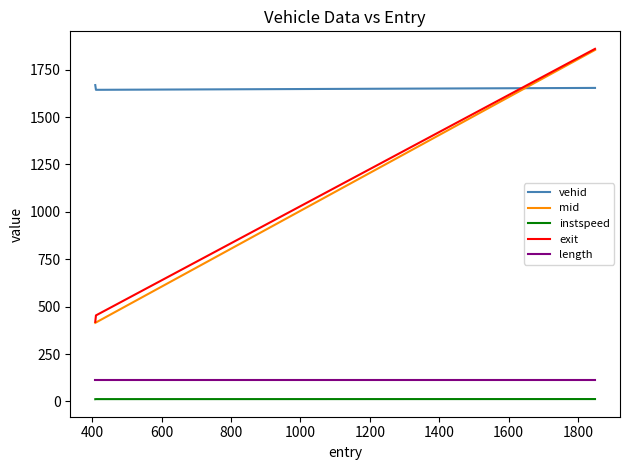

Which series has the largest total across all categories?

vehid